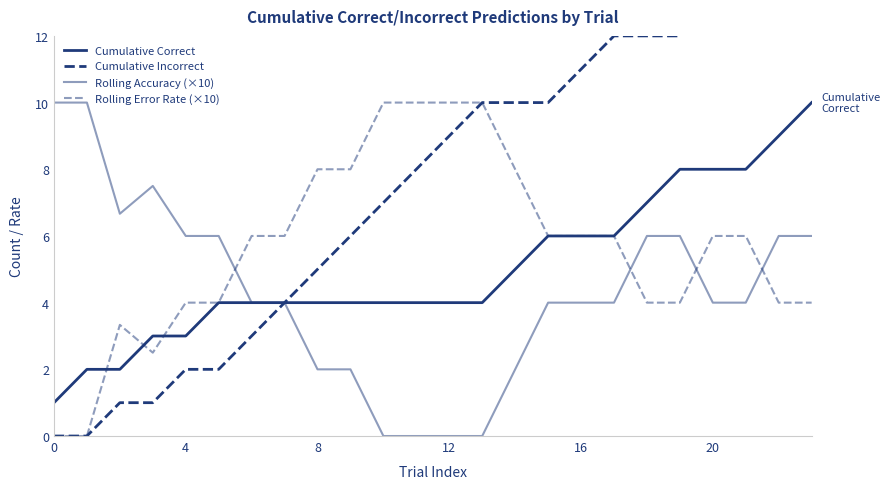

Reading right to left, list all the values displayed in this chart.

Cumulative Correct: 10.0	9.0	8.0	8.0	8.0	7.0	6.0	6.0	6.0	5.0	4.0	4.0	4.0	4.0	4.0	4.0	4.0	4.0	4.0	3.0	3.0	2.0	2.0	1.0
Cumulative Incorrect: 14.0	14.0	14.0	13.0	12.0	12.0	12.0	11.0	10.0	10.0	10.0	9.0	8.0	7.0	6.0	5.0	4.0	3.0	2.0	2.0	1.0	1.0	0.0	0.0
Rolling Accuracy (×10): 6.0	6.0	4.0	4.0	6.0	6.0	4.0	4.0	4.0	2.0	0.0	0.0	0.0	0.0	2.0	2.0	4.0	4.0	6.0	6.0	7.5	6.7	10.0	10.0
Rolling Error Rate (×10): 4.0	4.0	6.0	6.0	4.0	4.0	6.0	6.0	6.0	8.0	10.0	10.0	10.0	10.0	8.0	8.0	6.0	6.0	4.0	4.0	2.5	3.3	0.0	0.0